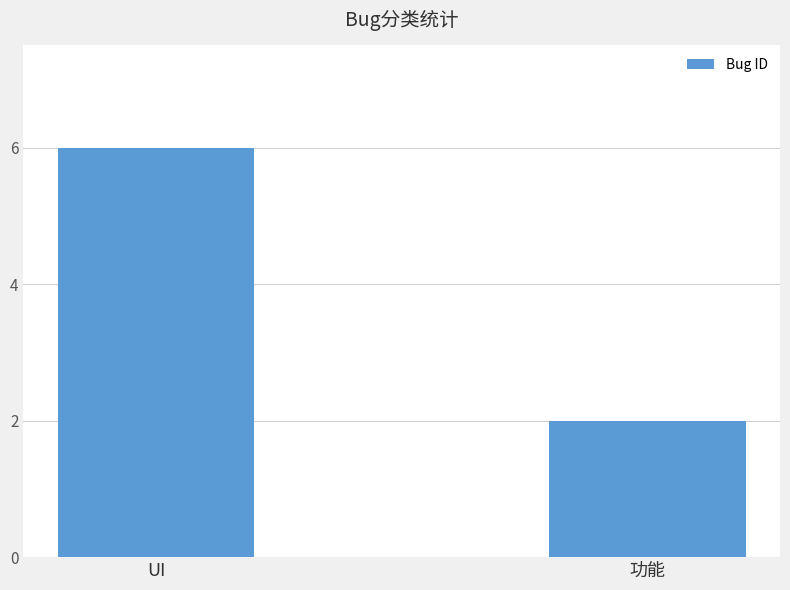

Are the bars horizontal?

No